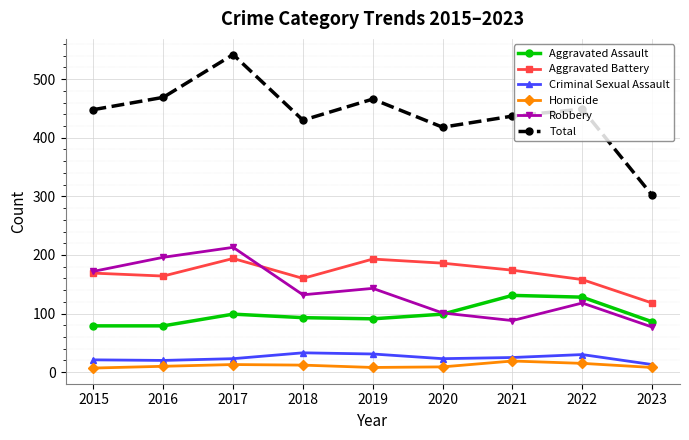

Is the value of Robbery at 2022 greater than the value of Homicide at 2017?

Yes